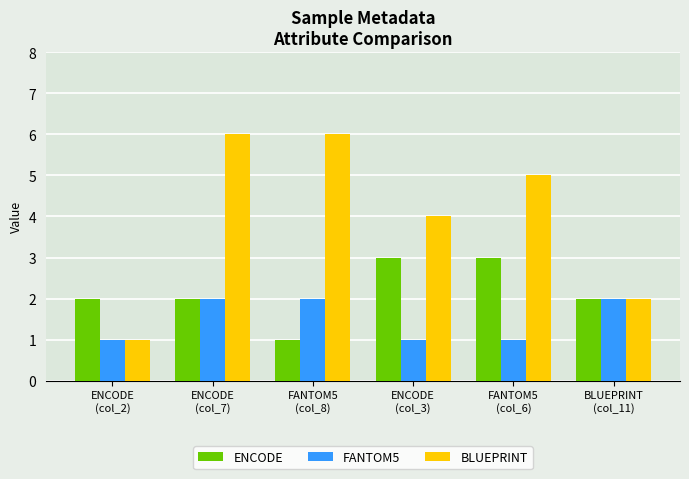

How many BLUEPRINT values are between 2 and 6?

5